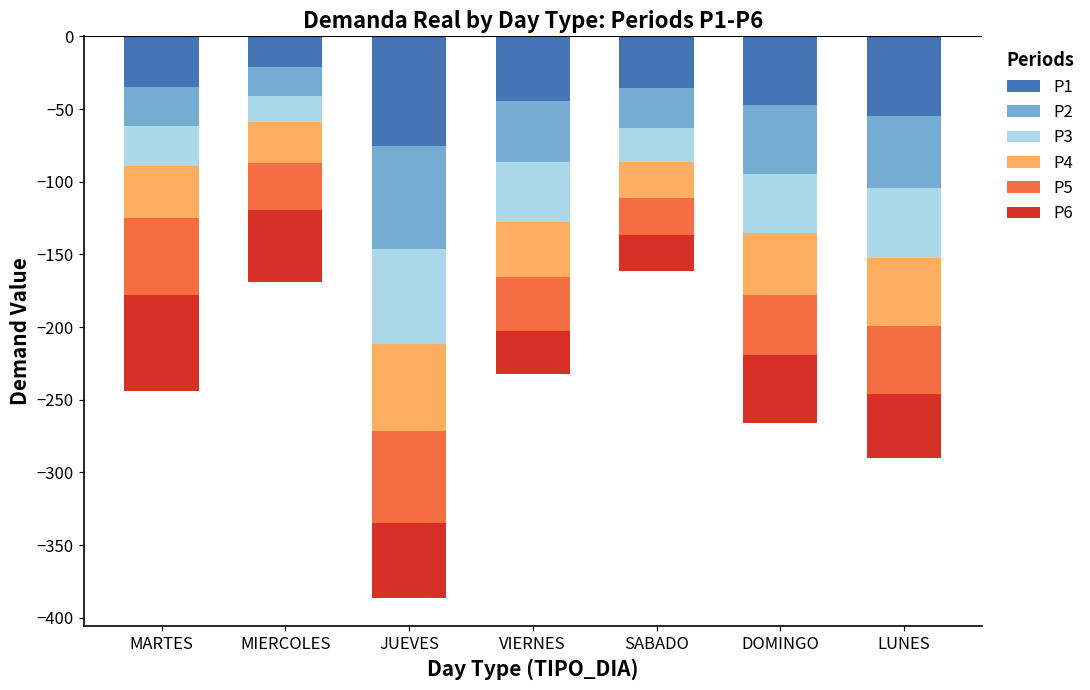

Which series has the largest total across all categories?

P3